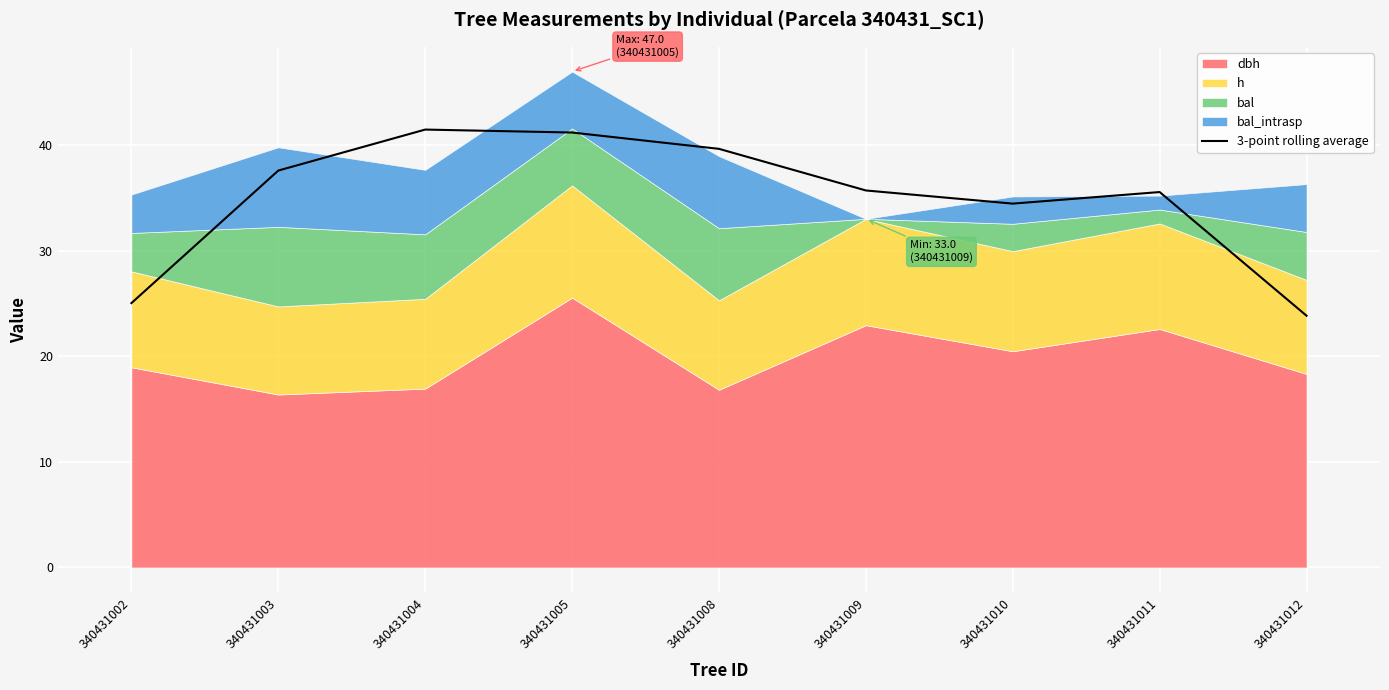

Is it true that the value at 340431012 is 23.9?

True